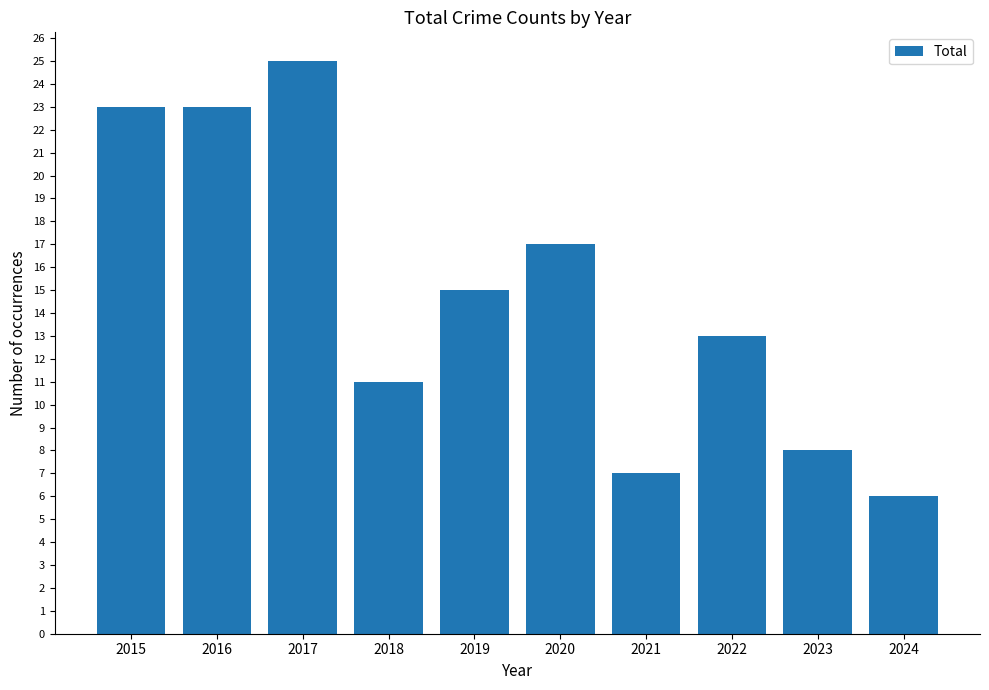

How many data points does each series have?

10